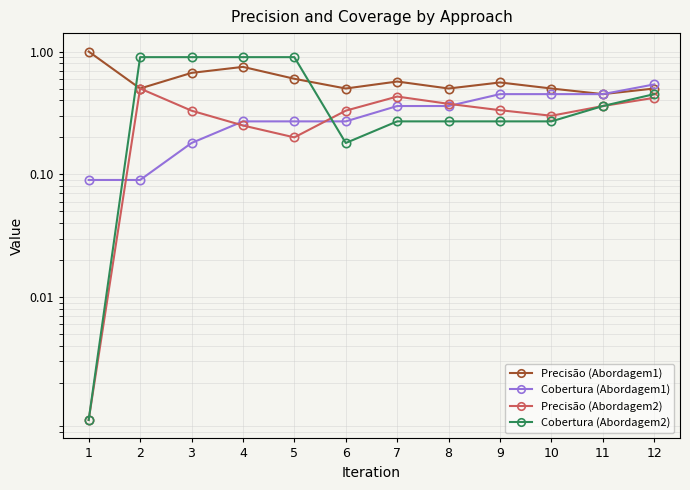

What is the value of the Cobertura (Abordagem2) point at the 10th from the left?

0.3